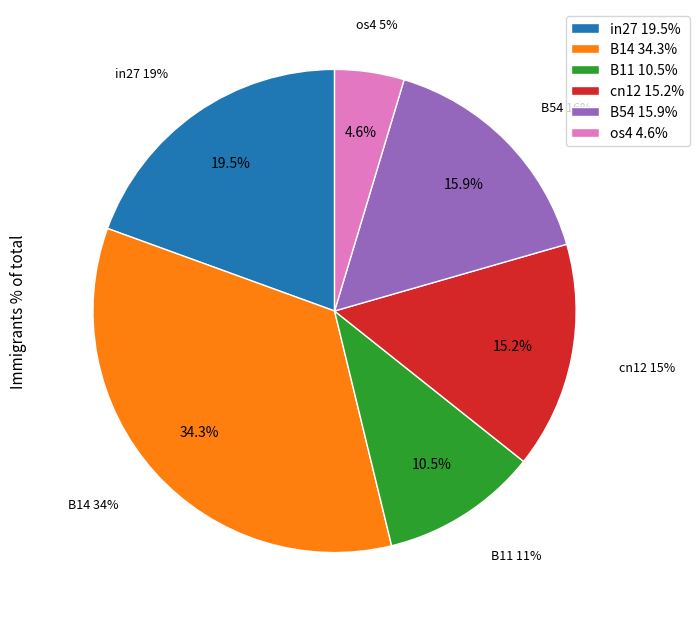

Does B51 account for over 50% of the chart?

No